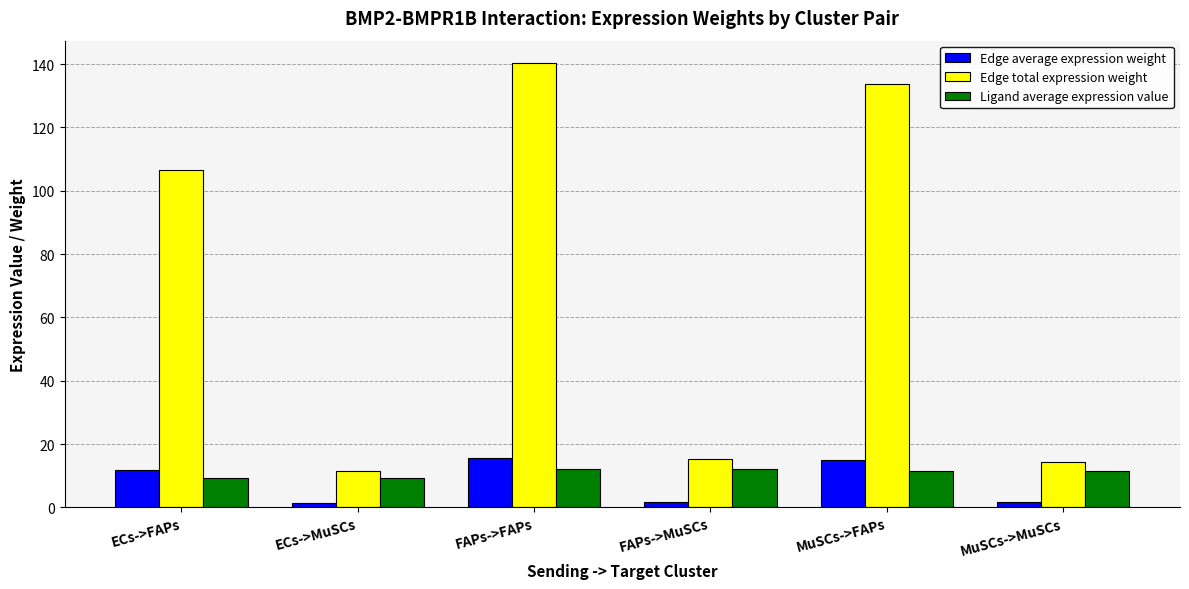

What is the total value across all series at FAPs->MuSCs?

28.9